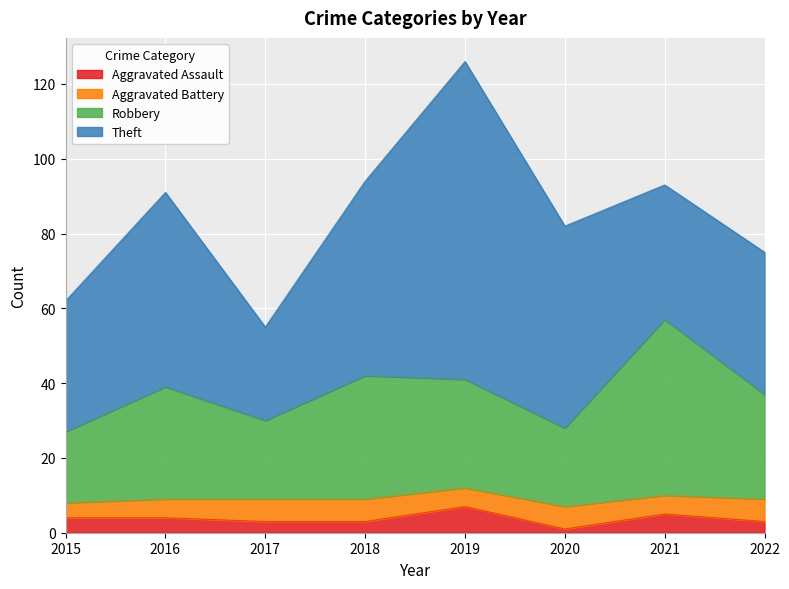

What is the average value of the Aggravated Assault series?

4